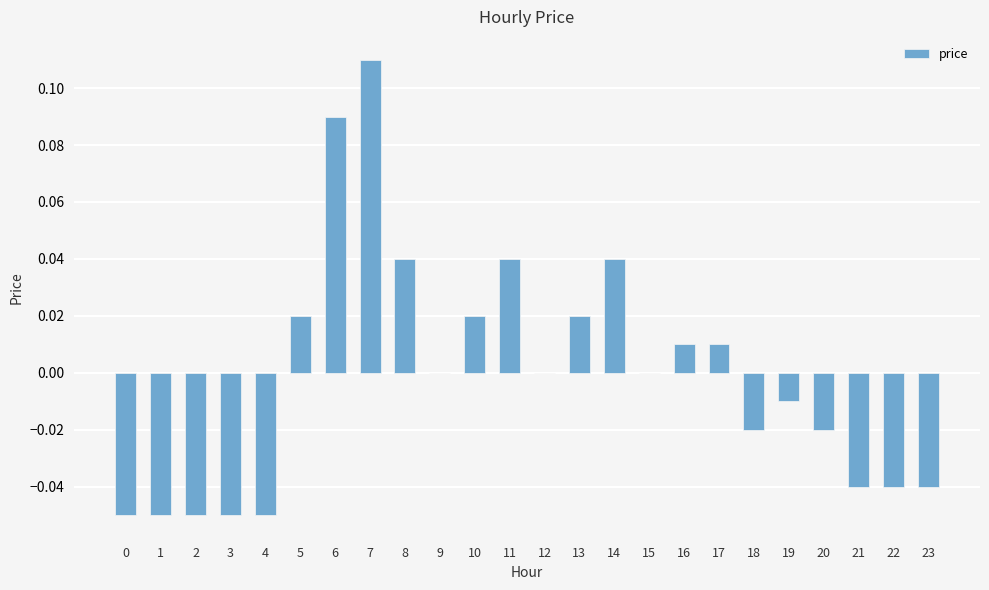

Which label corresponds to the largest value in the chart?

7